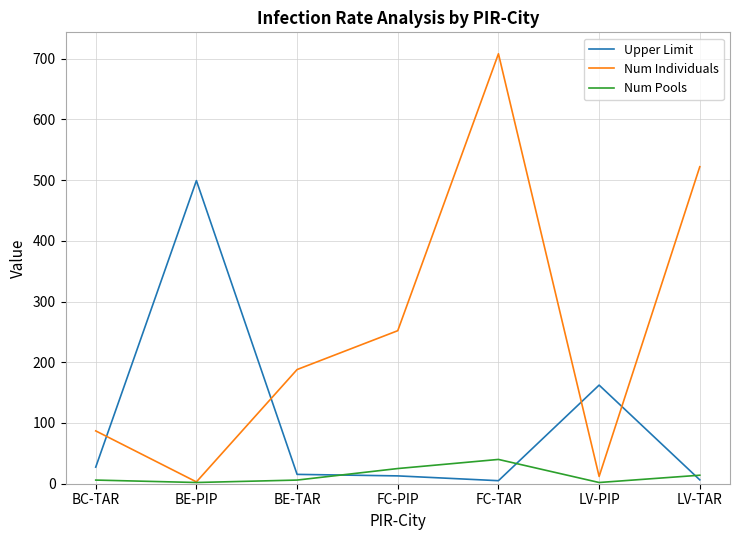

At how many categories does at least one series exceed 397?

3